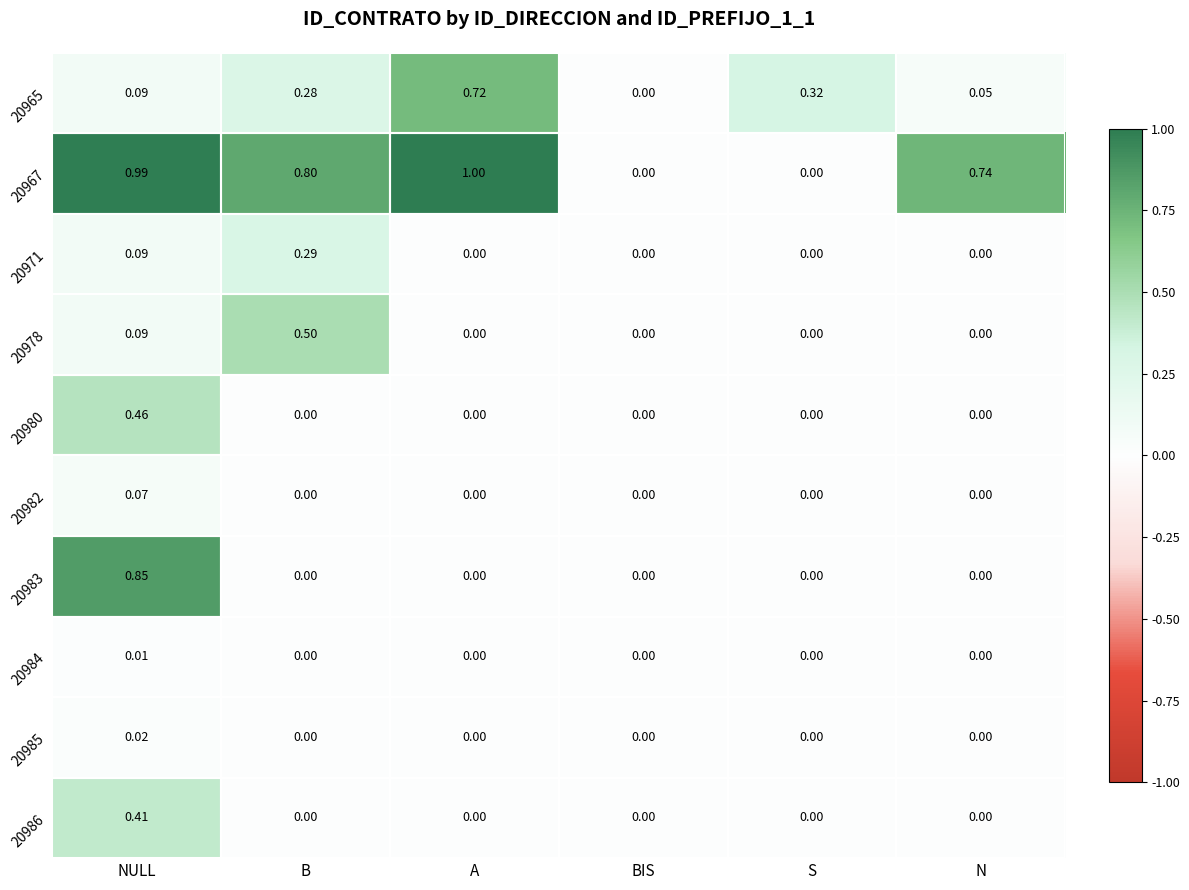

At which category is the sum across all series the highest?

NULL